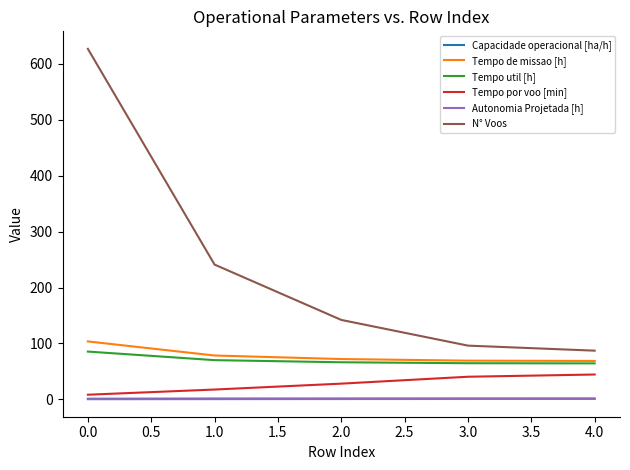

Which series has the largest range (max minus min)?

N° Voos